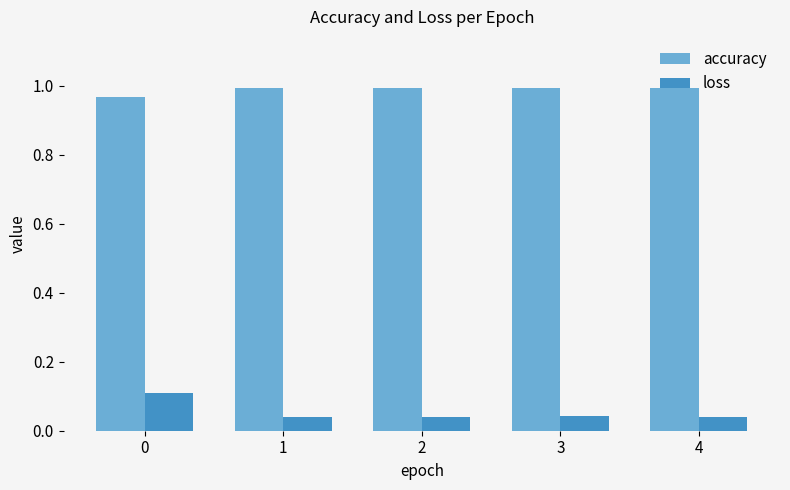

True or false: loss has a value of 0.1 at 0.

True